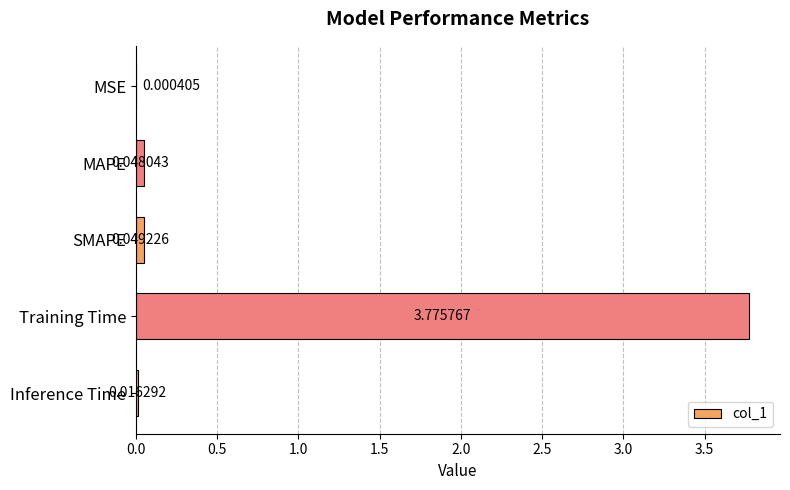

Which label corresponds to the largest value in the chart?

Training Time